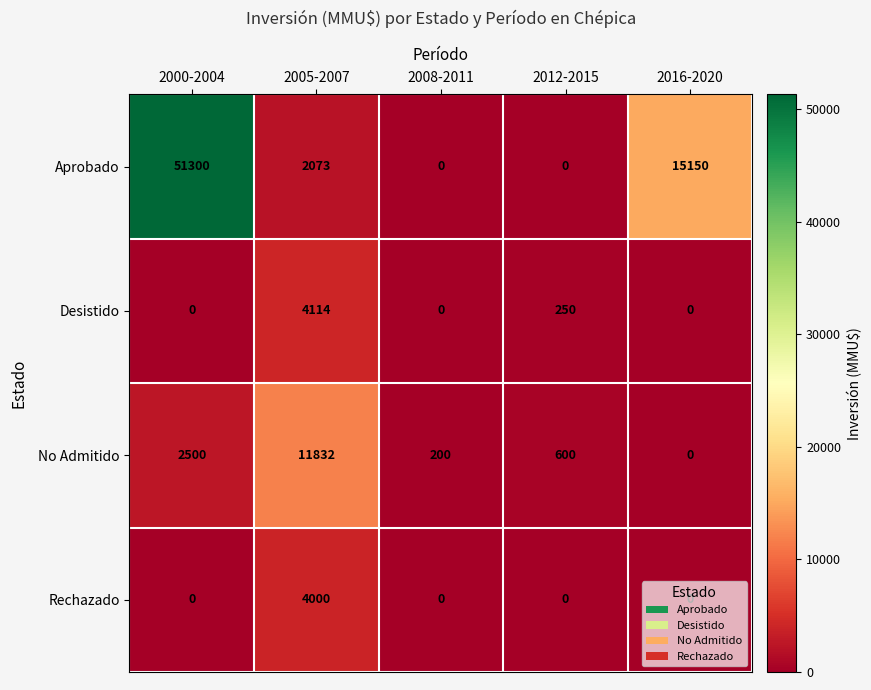

Which category has the highest value across all series?

2000-2004